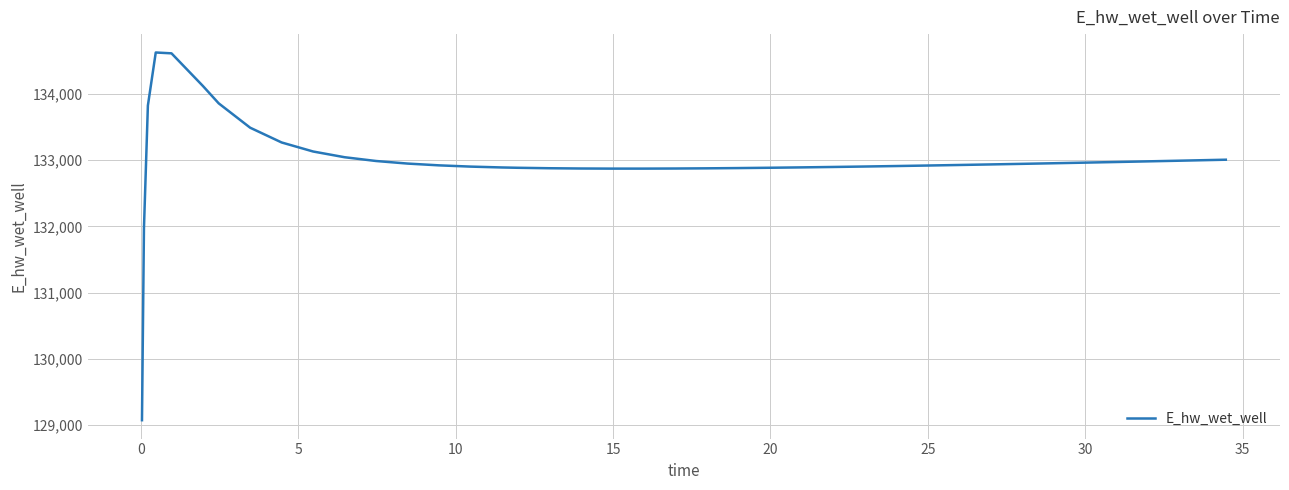

How many values exceed 132935?

20